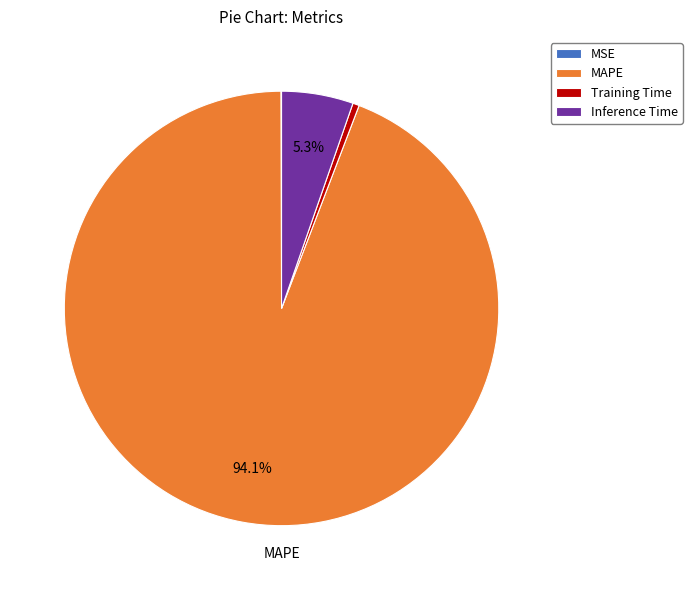

What is the majority slice?

MAPE